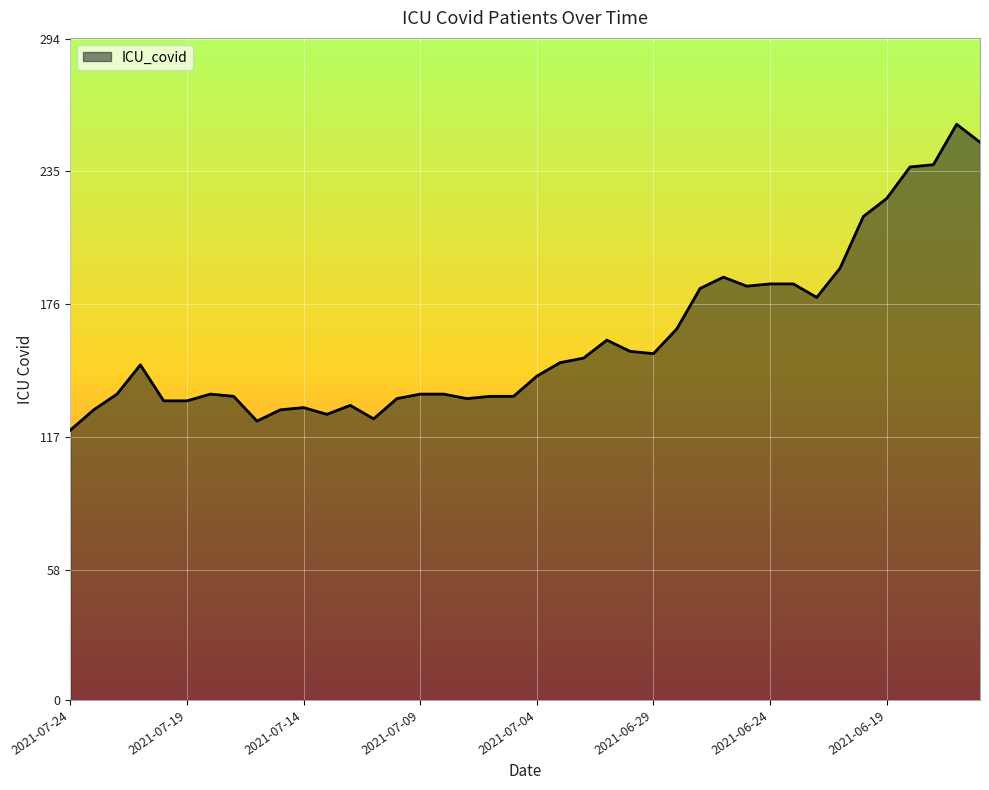

How many categories are shown in the chart?

40